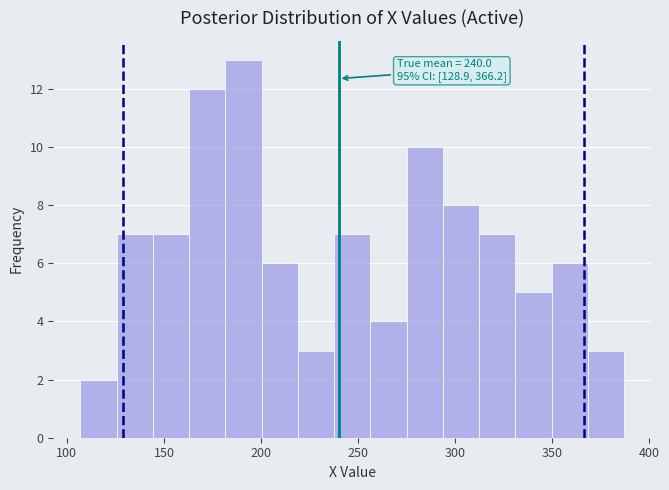

Read against the x-axis, roughly where is the centre of the tallest bar?

190